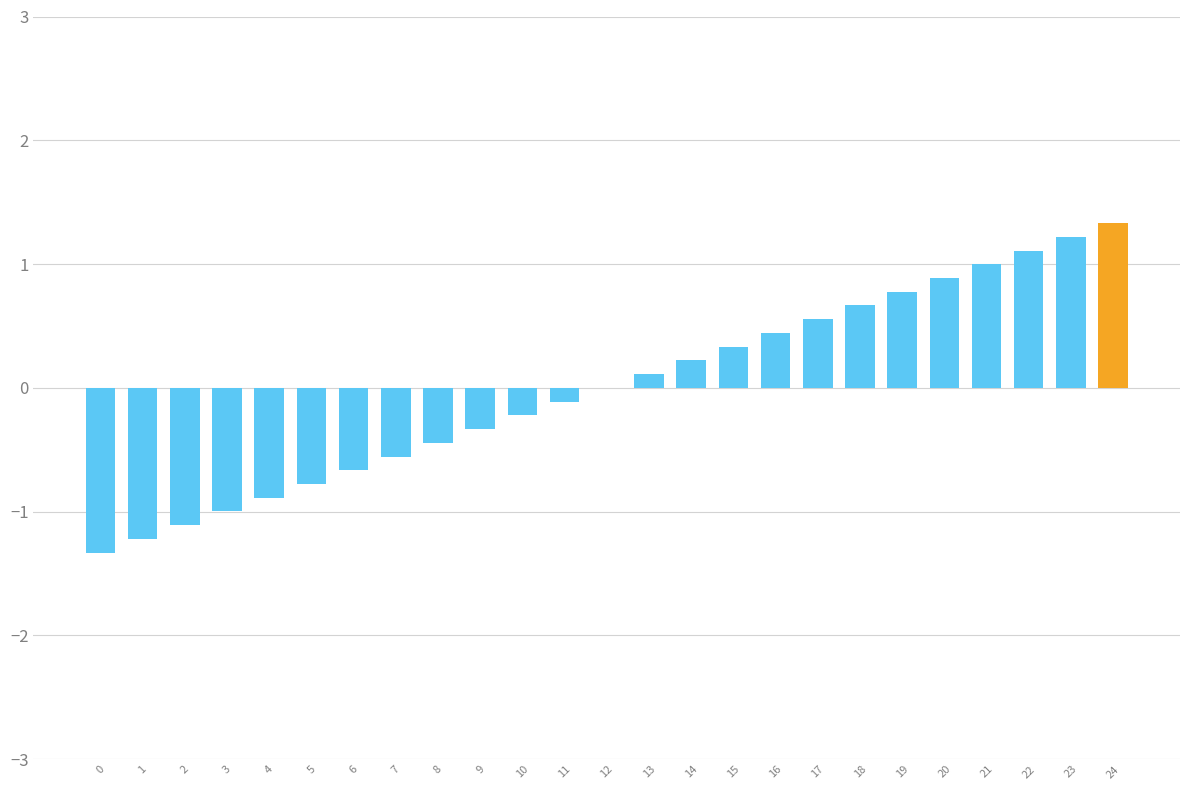

Reading right to left, extract all data points from this chart.

24=1.3	23=1.2	22=1.1	21=1.0	20=0.9	19=0.8	18=0.7	17=0.6	16=0.4	15=0.3	14=0.2	13=0.1	12=0.0	11=-0.1	10=-0.2	9=-0.3	8=-0.4	7=-0.6	6=-0.7	5=-0.8	4=-0.9	3=-1.0	2=-1.1	1=-1.2	0=-1.3